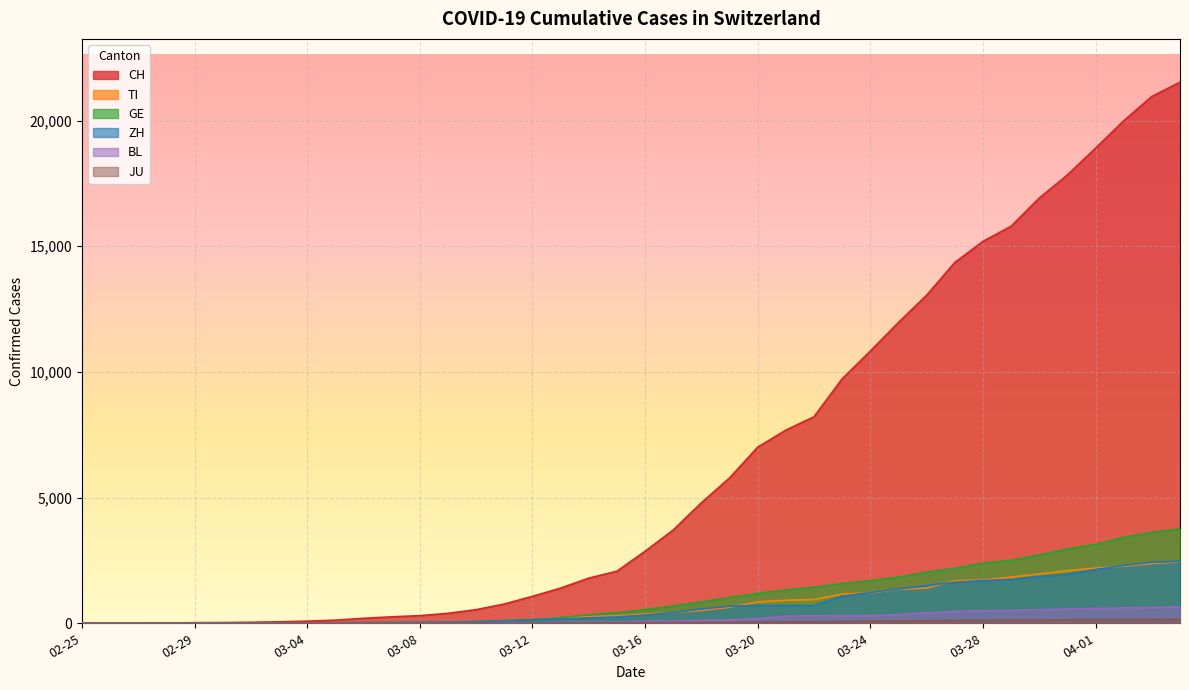

What is the maximum value for ZH?

2461